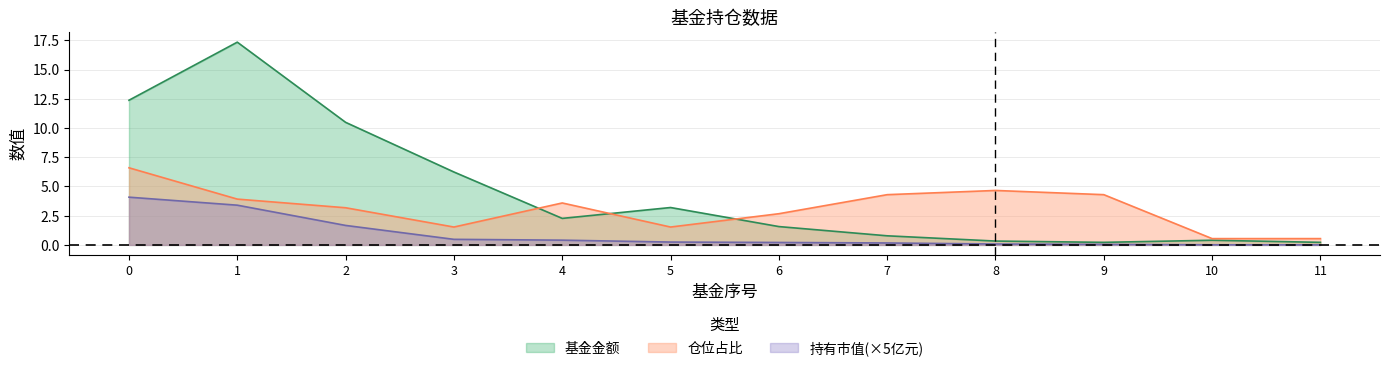

What is the difference between the maximum and minimum values in the 仓位占比 series?

6.1